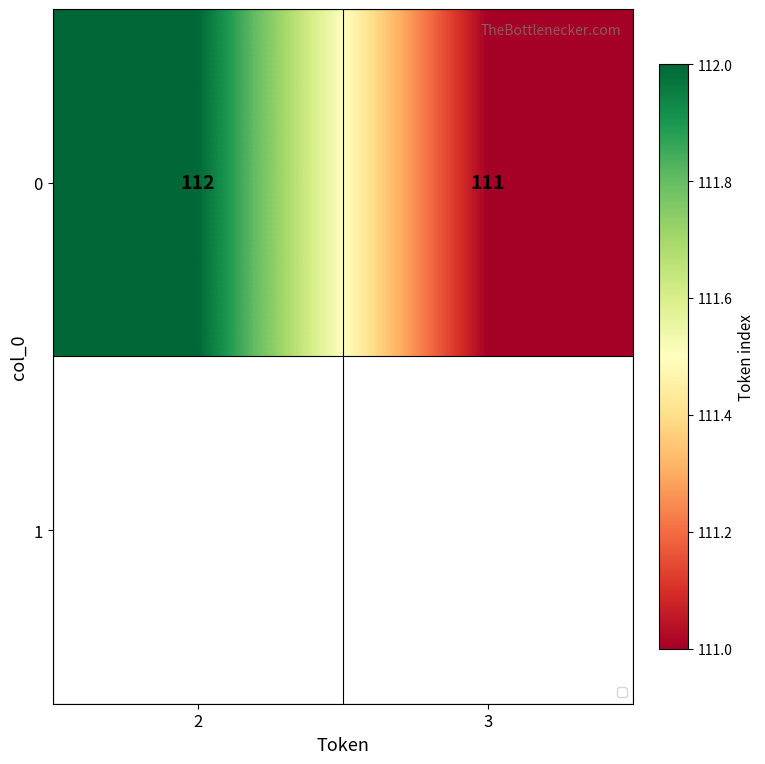

How many categories are shown in the chart?

2